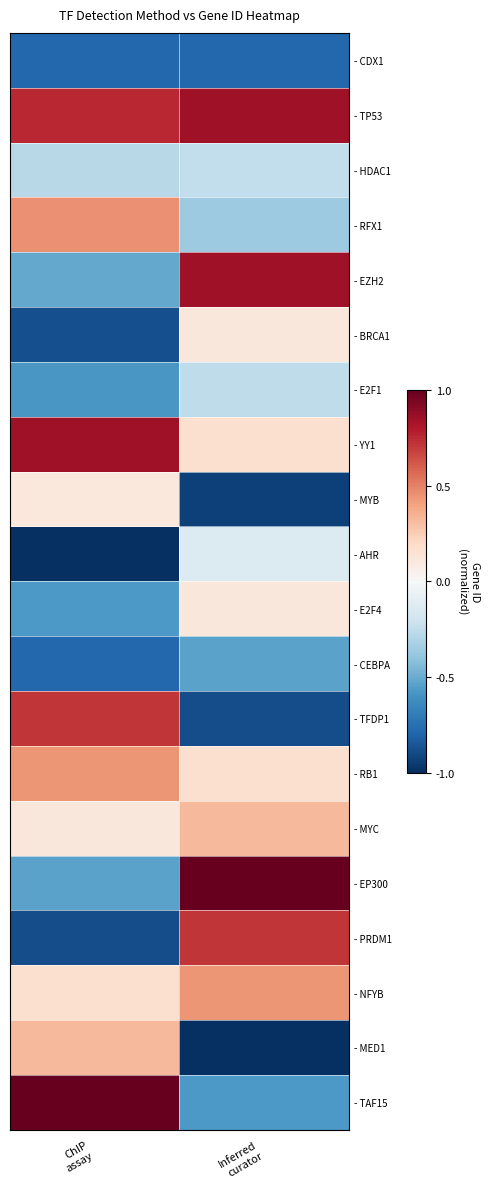

How many categories are shown in the chart?

2